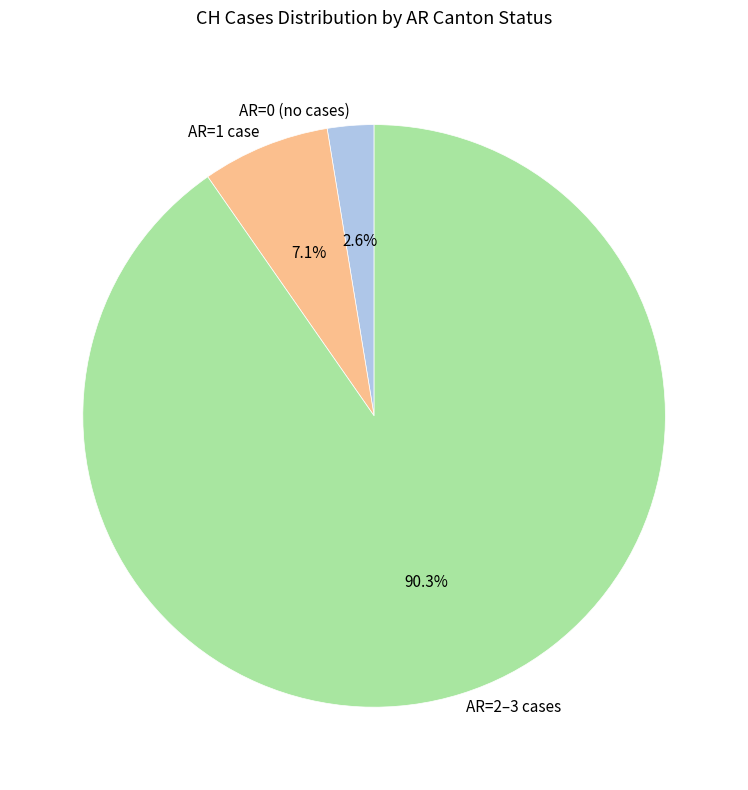

Which category has the biggest portion of the pie?

AR=2–3 cases